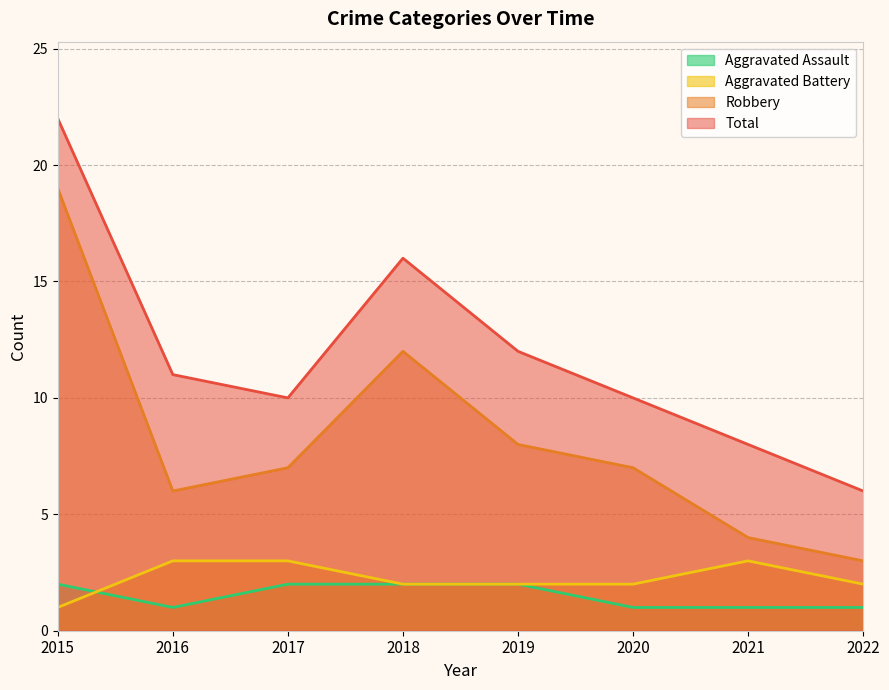

Reading left to right, transcribe all the data shown in this chart.

Aggravated Assault: 2	1	2	2	2	1	1	1
Aggravated Battery: 1	3	3	2	2	2	3	2
Robbery: 19	6	7	12	8	7	4	3
Total: 22	11	10	16	12	10	8	6